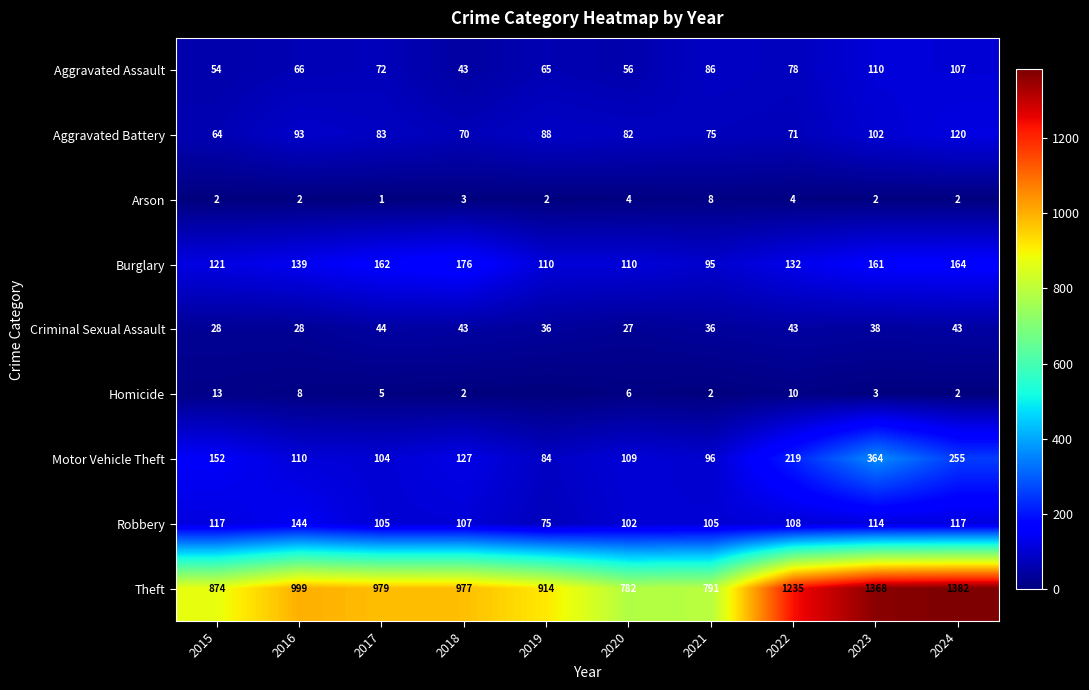

Which category has the highest value in the Criminal Sexual Assault series?

2017